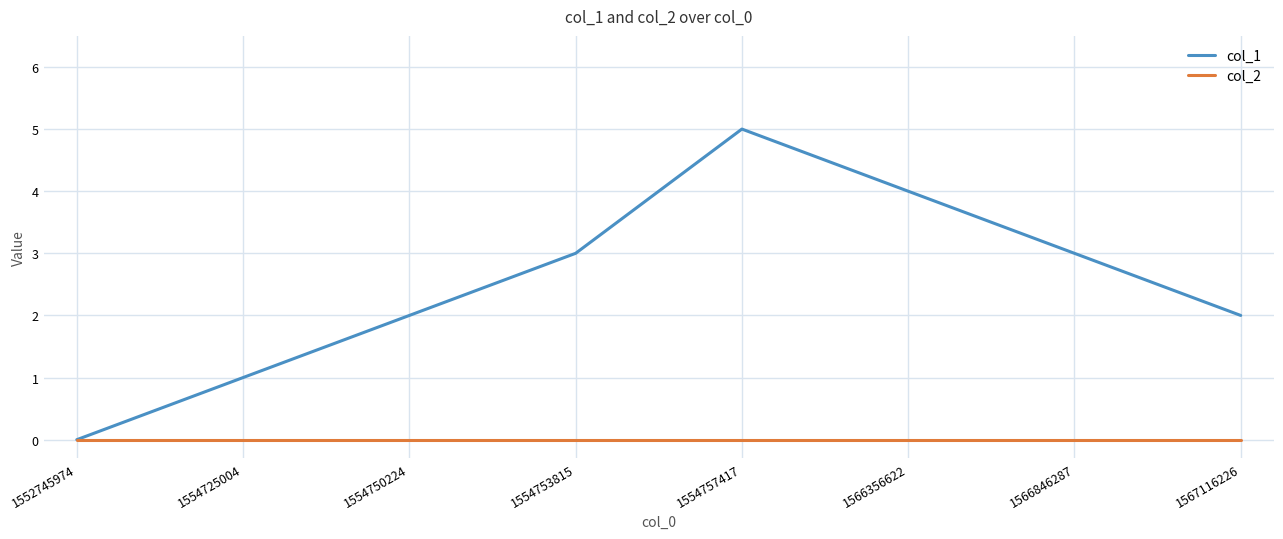

Is the value of col_2 at 1554757417 greater than the value of col_1 at 1554750224?

No